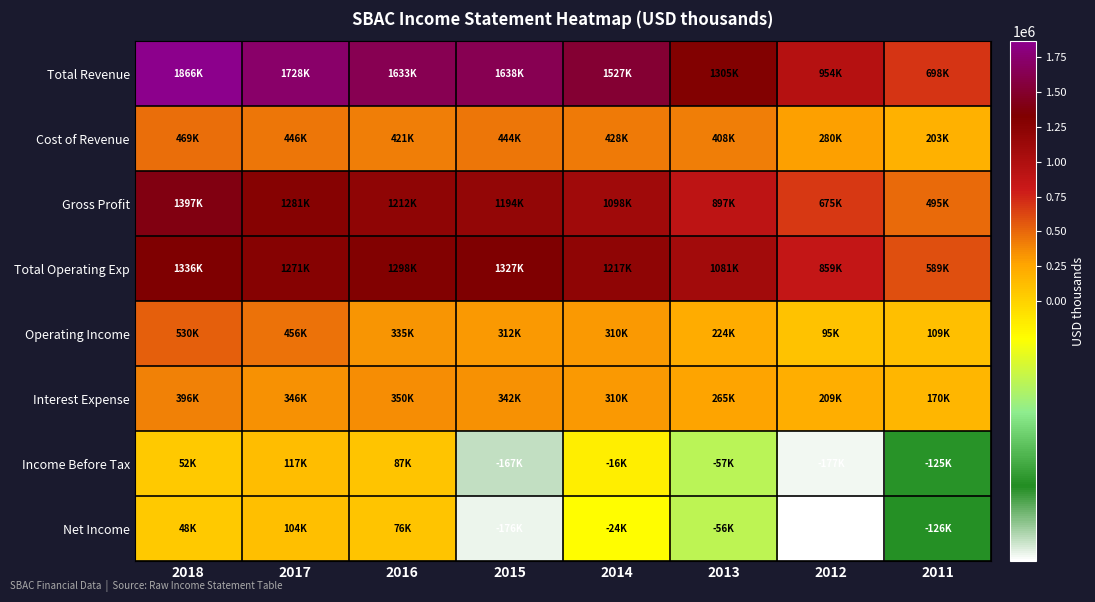

What is the spread (max minus min) of values at 2012?

1135100